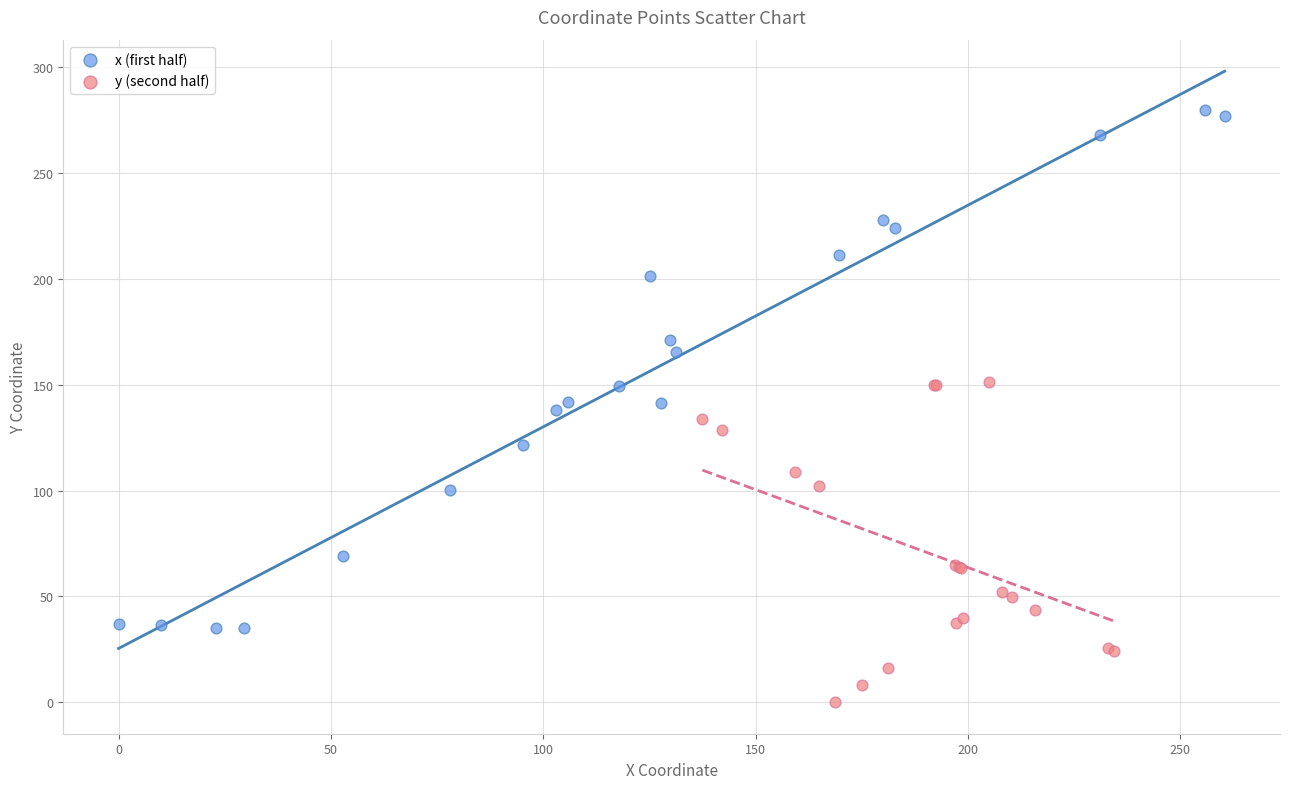

Which series contains the highest Y value?

x (first half)